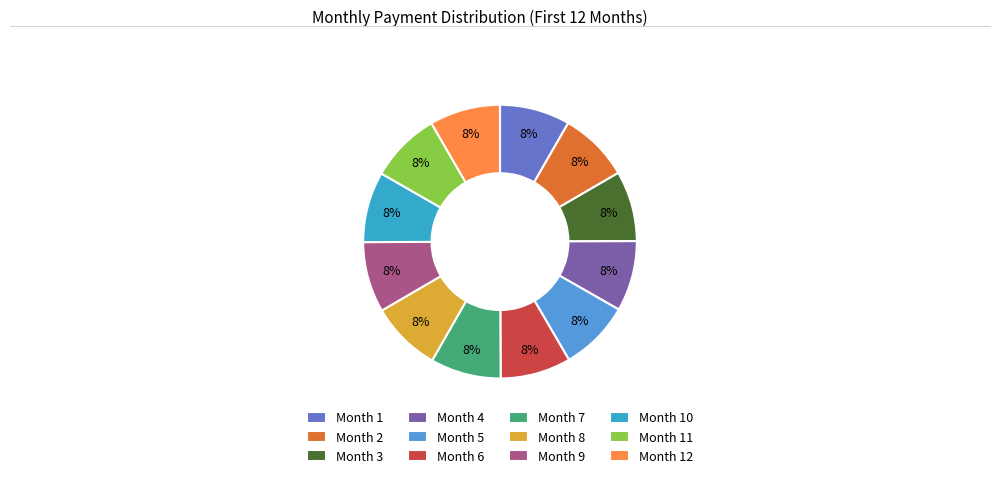

How many segments does this pie chart have?

12